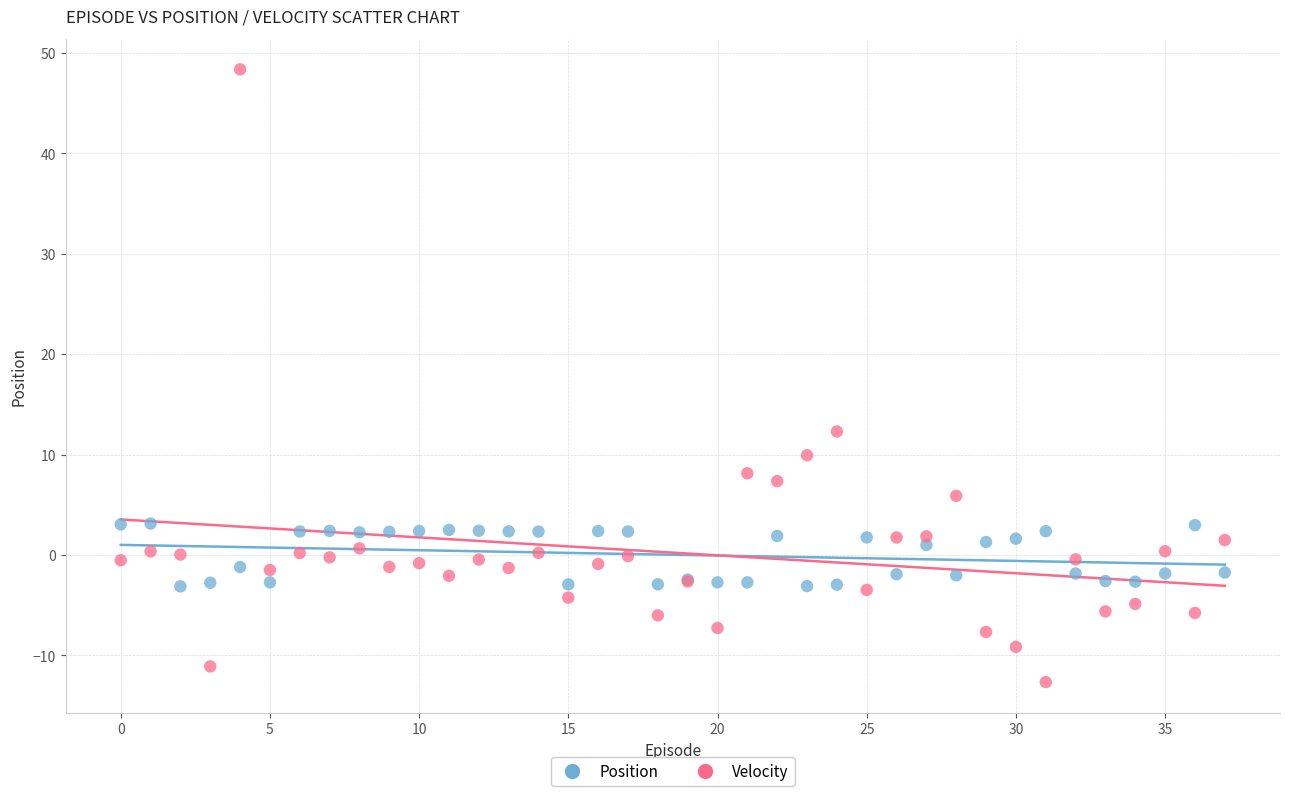

Across all series, what Y value is closest to 17?

12.3